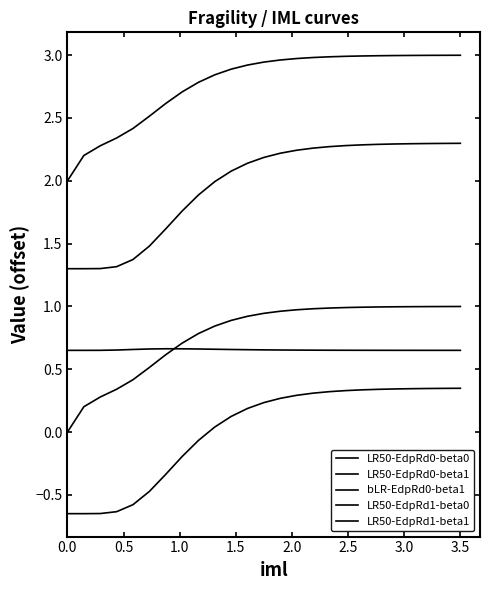

True or false: LR50-EdpRd1-beta0 and LR50-EdpRd1-beta1 intersect in this chart.

False